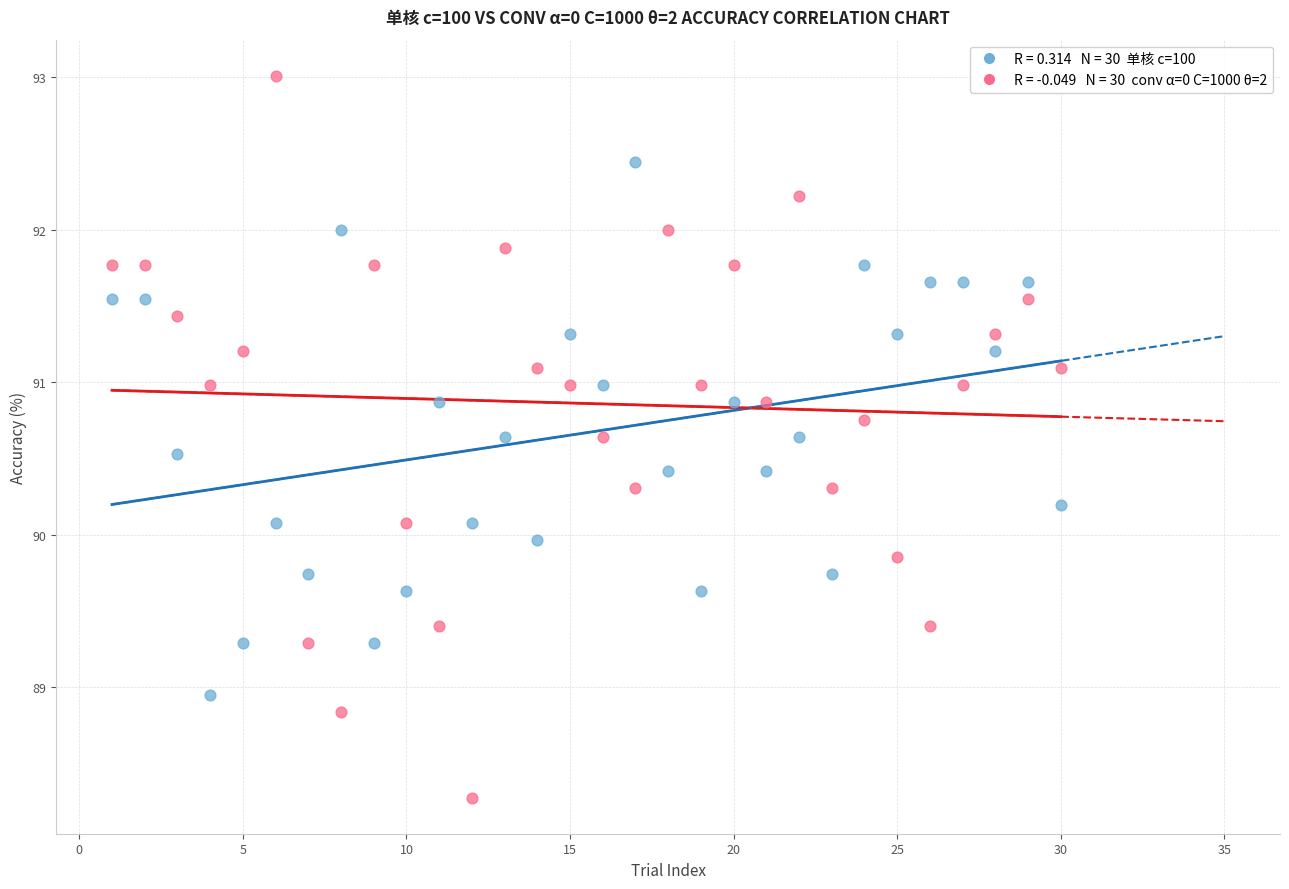

Across all data points, what is the range of X values (max minus min)?

29.0